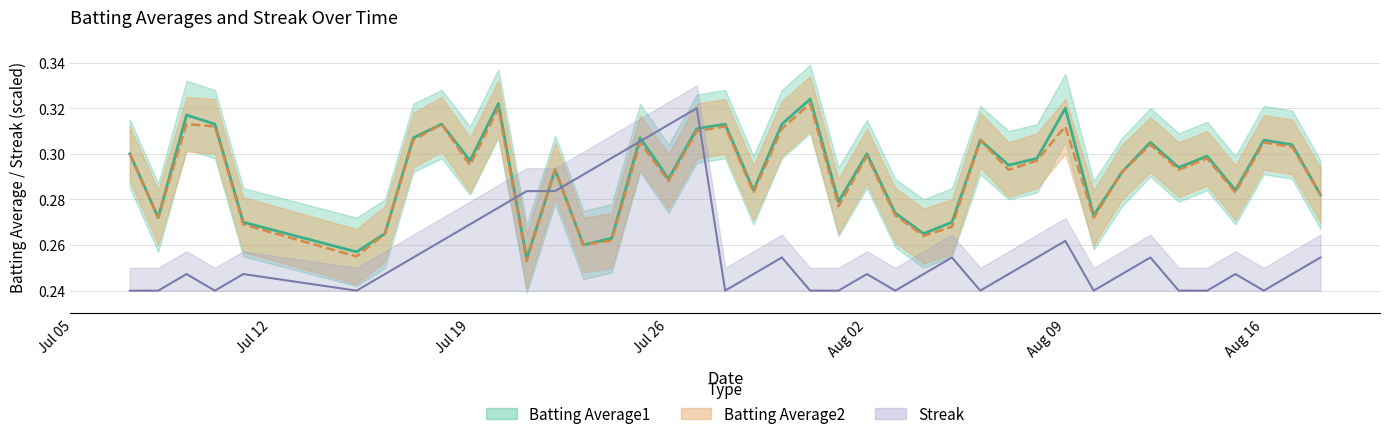

At which category does Streak reach its first local valley?

2010-07-10